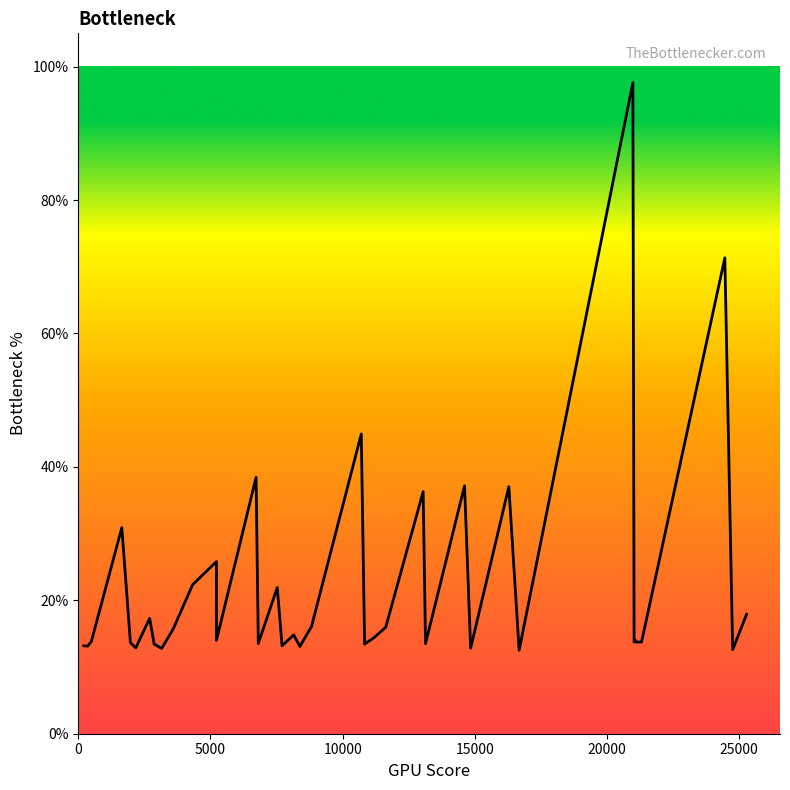

Count the number of data series in this chart.

1